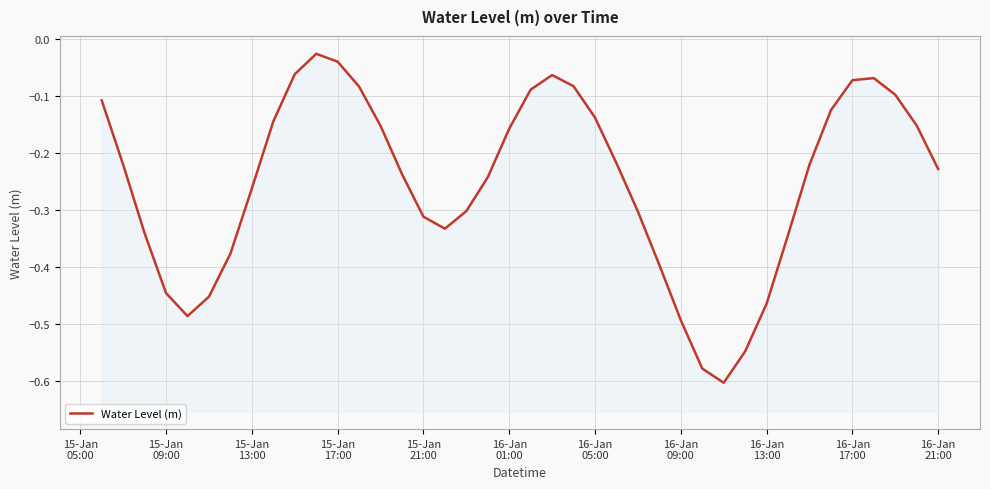

What is the minimum value shown in the chart?

-0.6